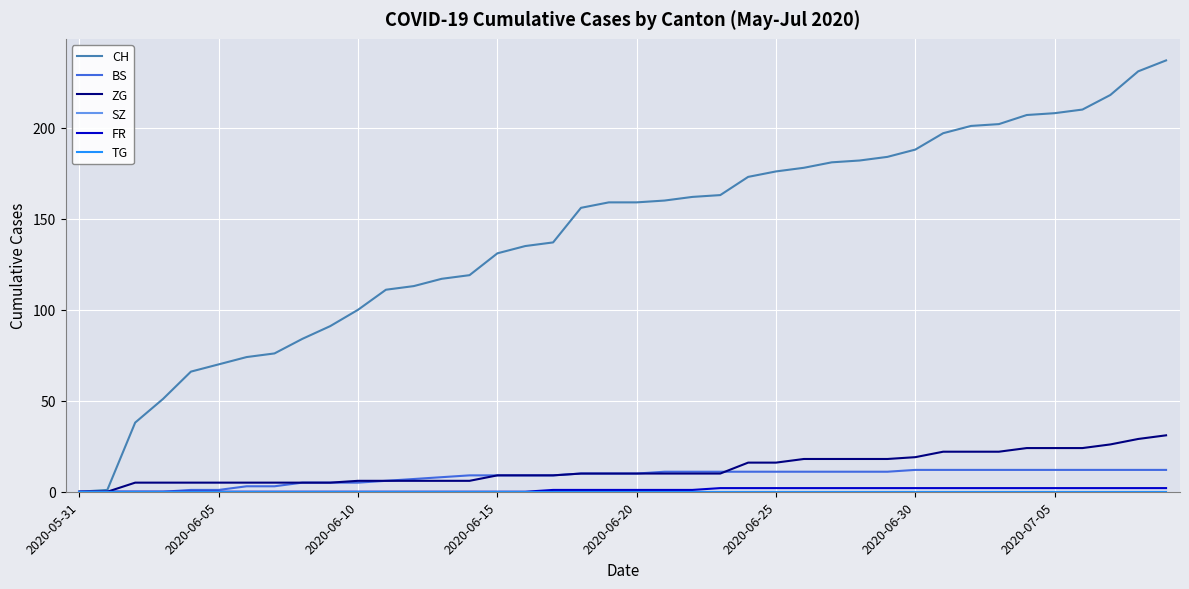

Is this an area chart (filled region under the line)?

No